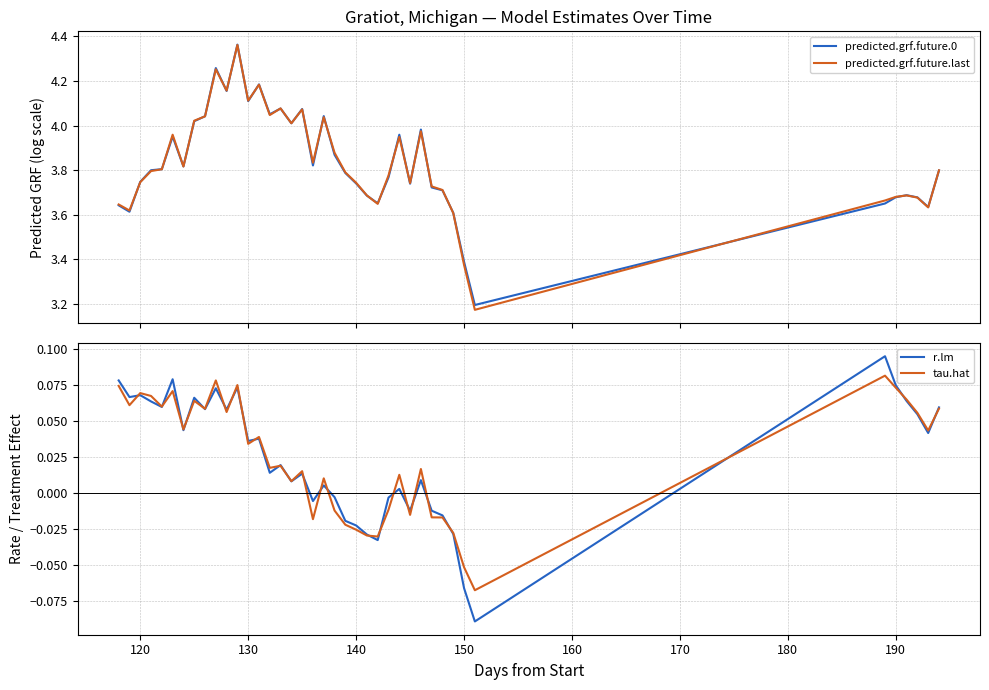

Is it true that predicted.grf.future.0 equals 2.1 at 150?

False